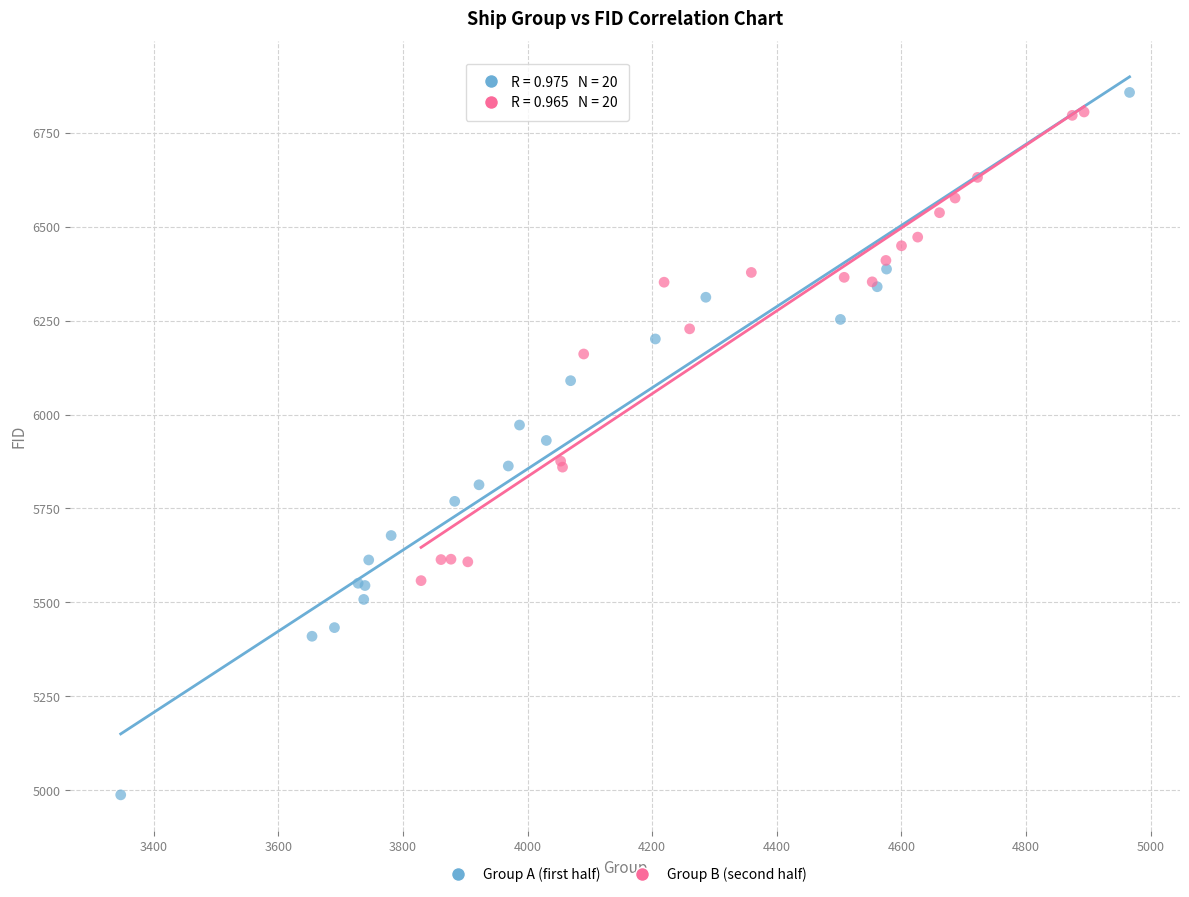

Which series reaches the minimum Y coordinate?

Group A (first half)